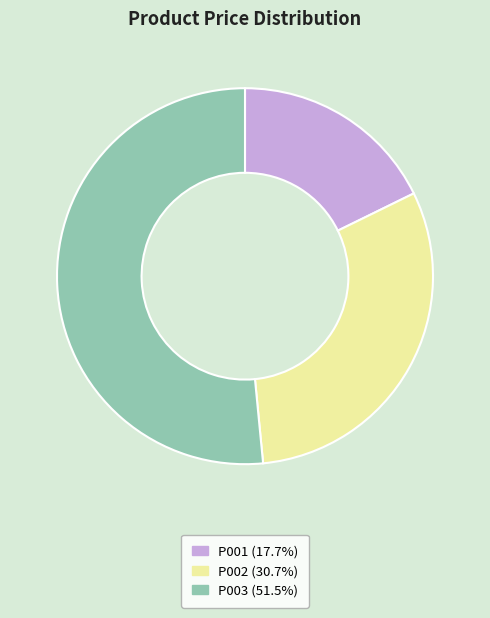

Approximately how many times larger is the value at P003 compared to P002?

1.7